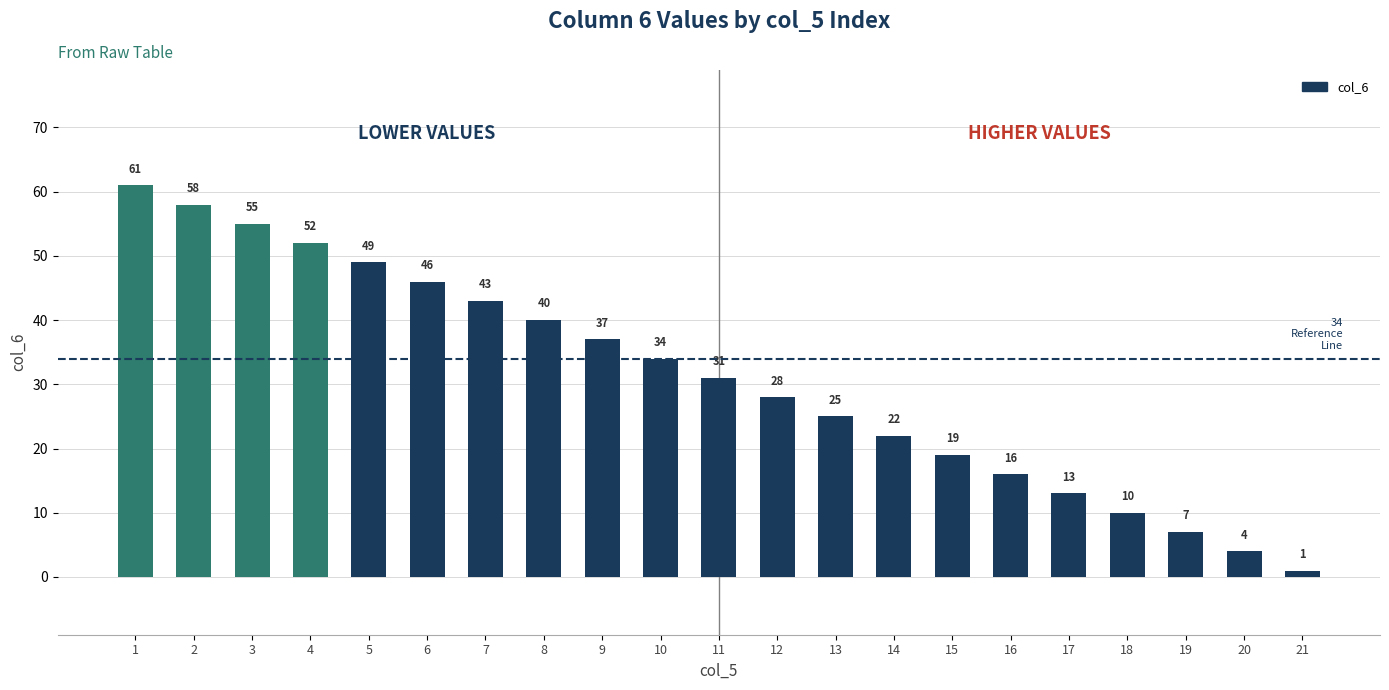

Which has a higher value, 17 or 10?

10